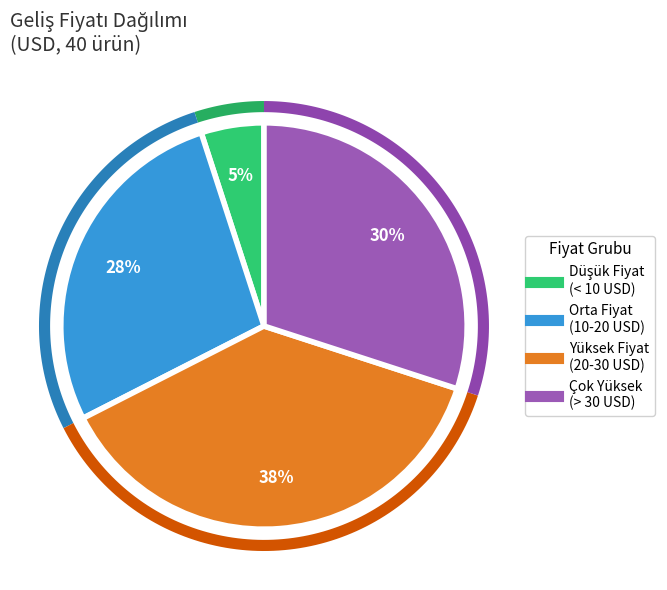

The Canon 059H Mavi slice represents 10% of the pie. True or false?

False